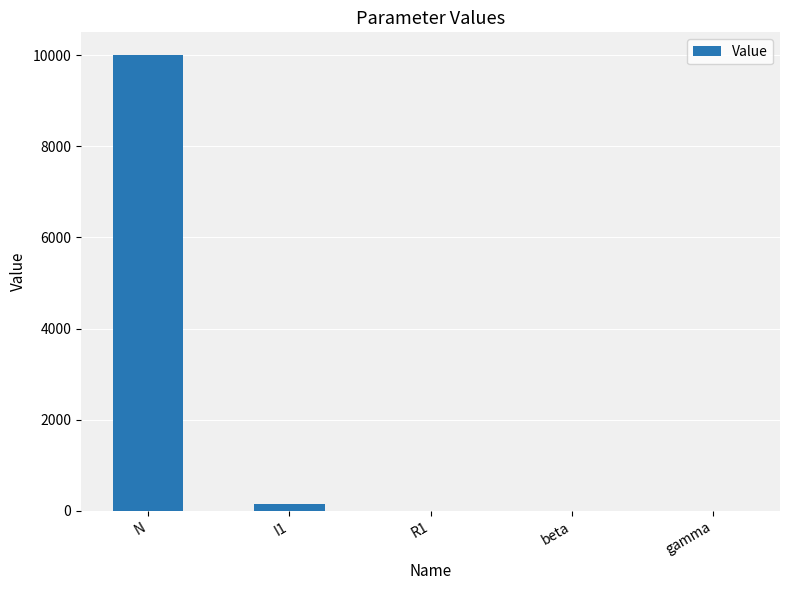

The value at I1 is 150.0. True or false?

True